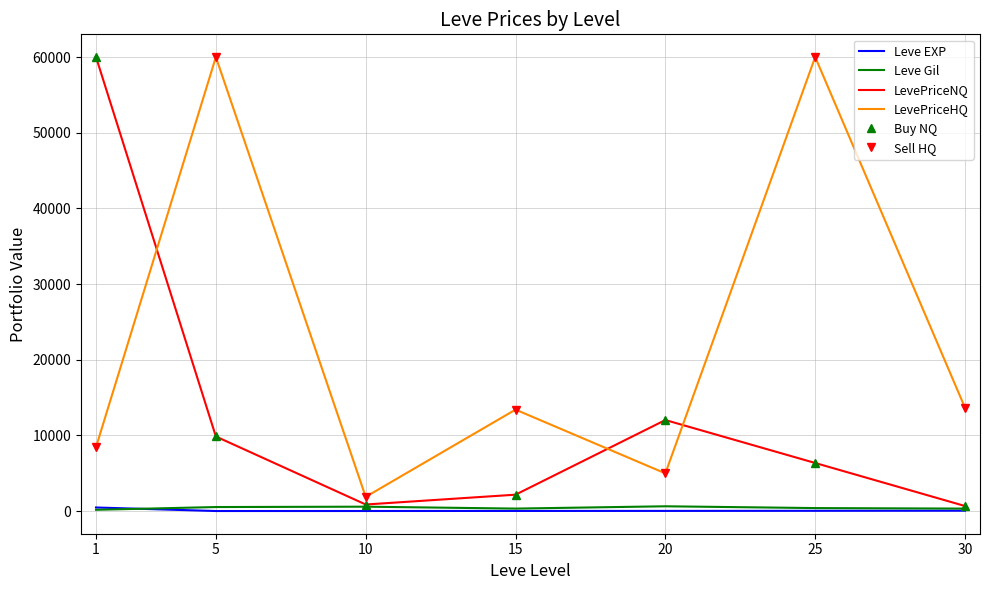

Which series changed the most between 10 and 25?

LevePriceHQ